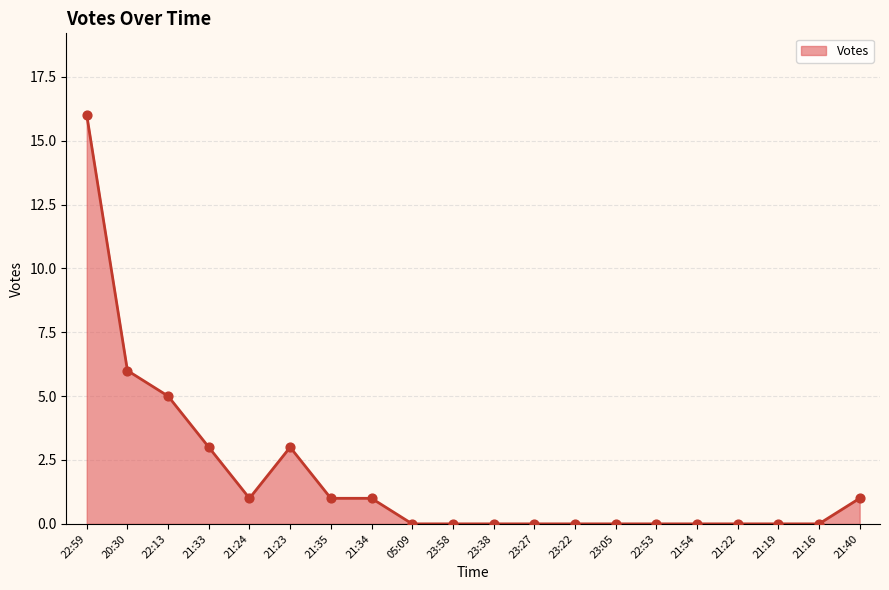

Between 21:33 and 21:40, which is larger?

21:33